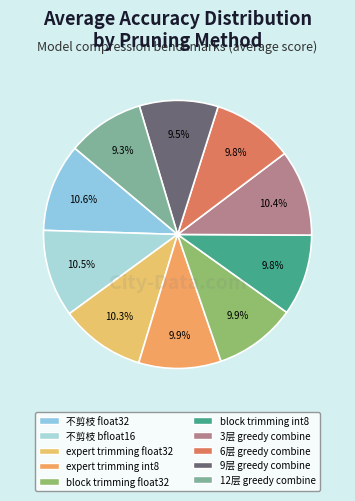

To the nearest percent, what percentage of the pie is expert trimming float32?

10%